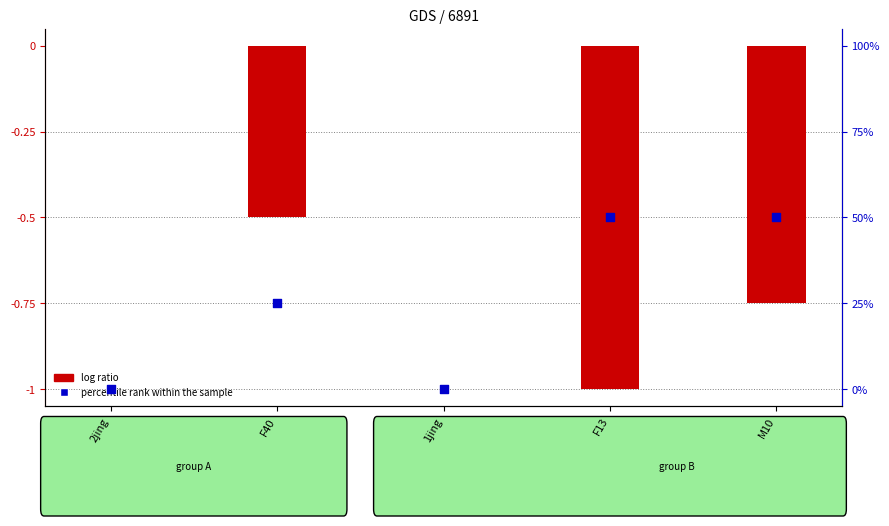

Which series has the widest spread of Y values?

percentile rank within the sample